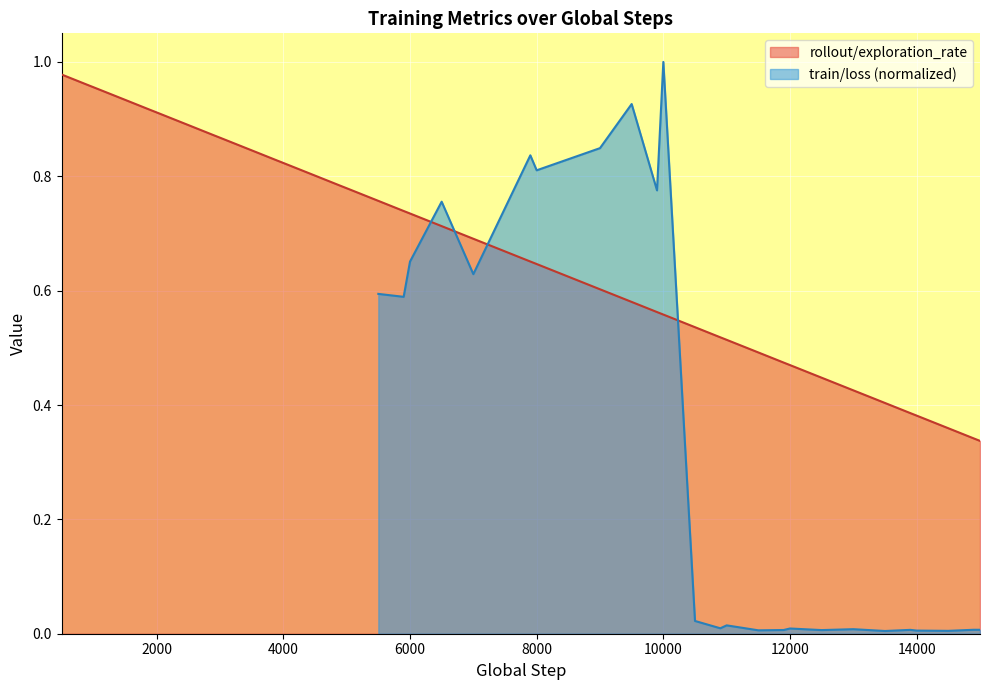

Is it true that the value at 2000 is 1.6?

False